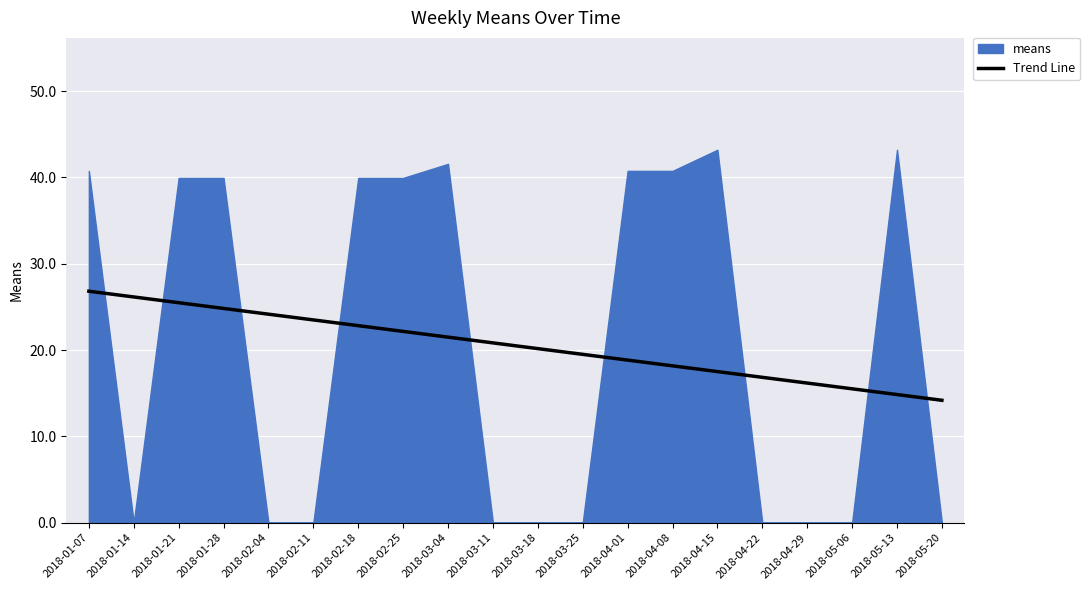

What is the highest value of the Trend Line series?

26.8